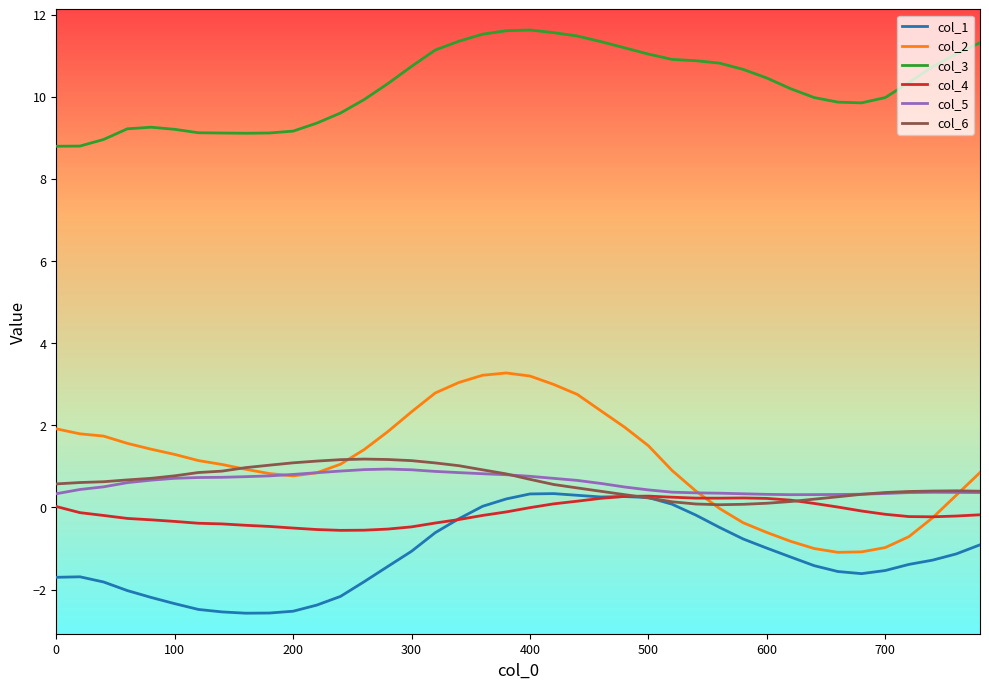

True or false: col_3 and col_2 cross at least once.

False